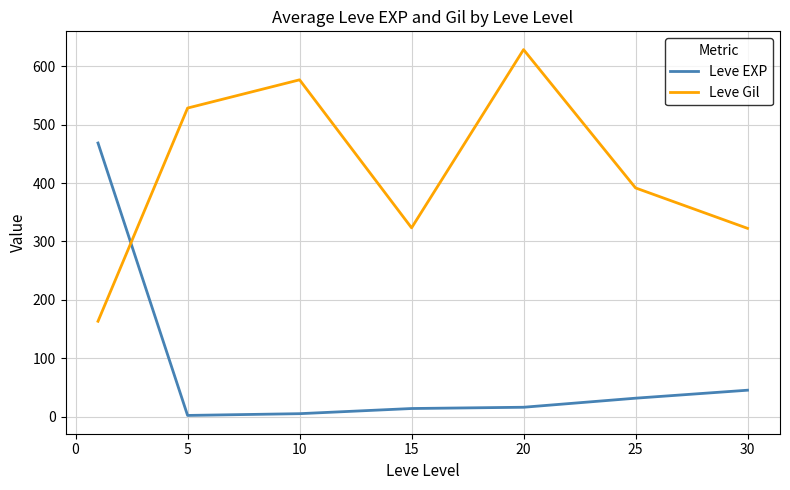

Rank the series by their average value, from lowest to highest.

Leve EXP, Leve Gil